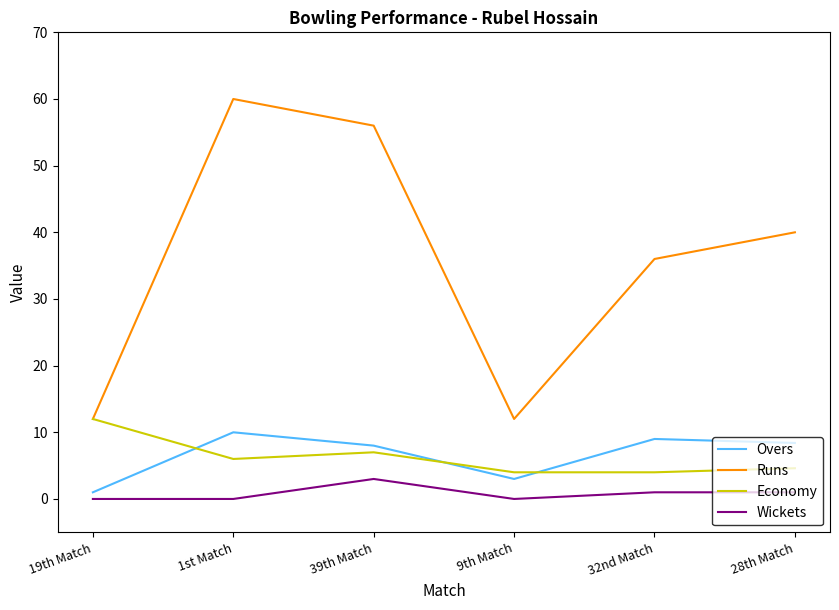

Is it true that Wickets equals 3.0 at 39th Match?

True